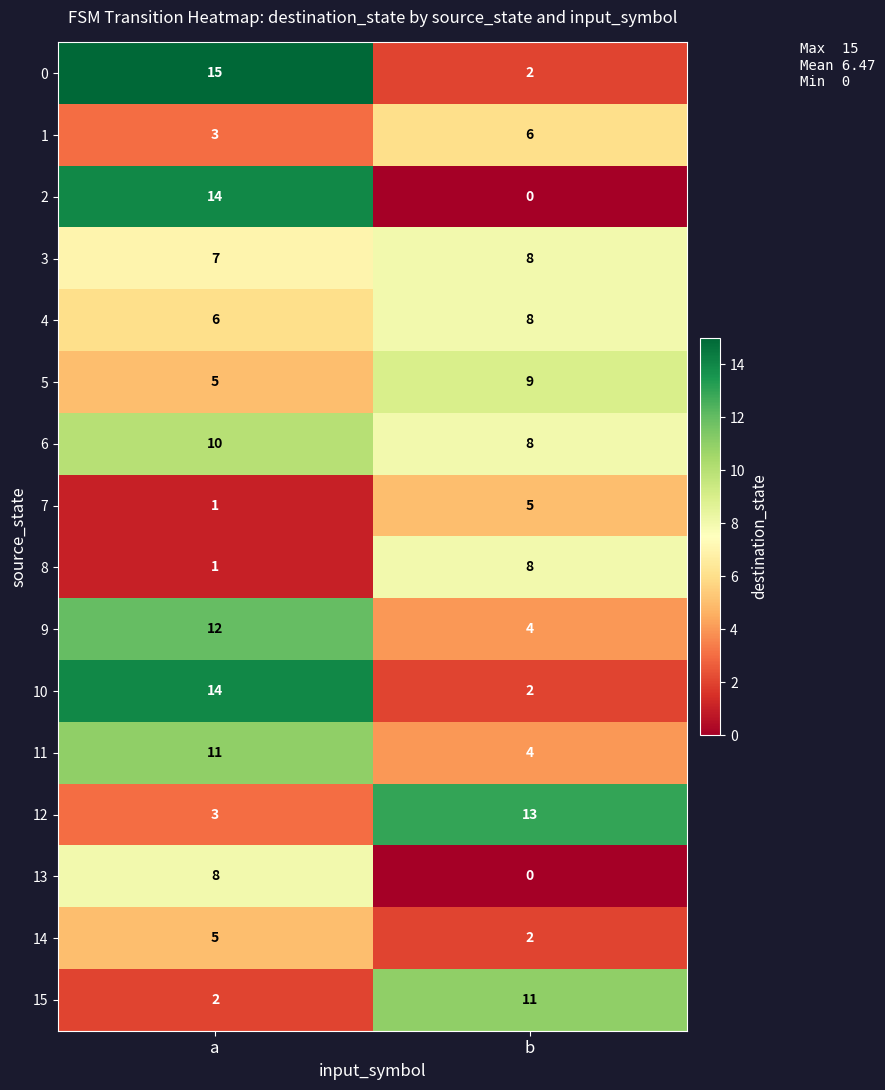

The value of 4 at a is 6. True or false?

True